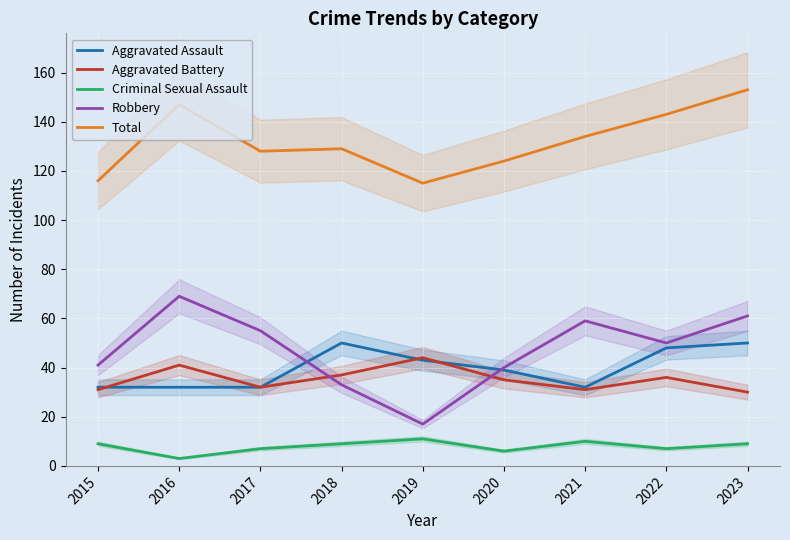

Between 2021 and 2023, which series saw the biggest shift?

Total